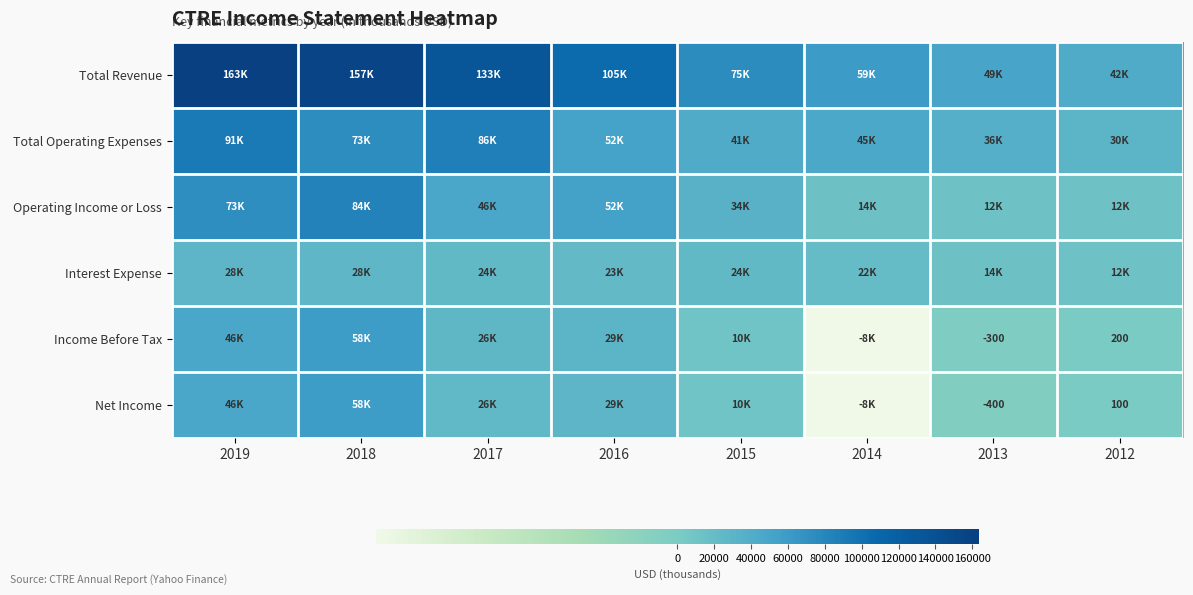

The Total Operating Expenses series shows 73200 at 2018. True or false?

True